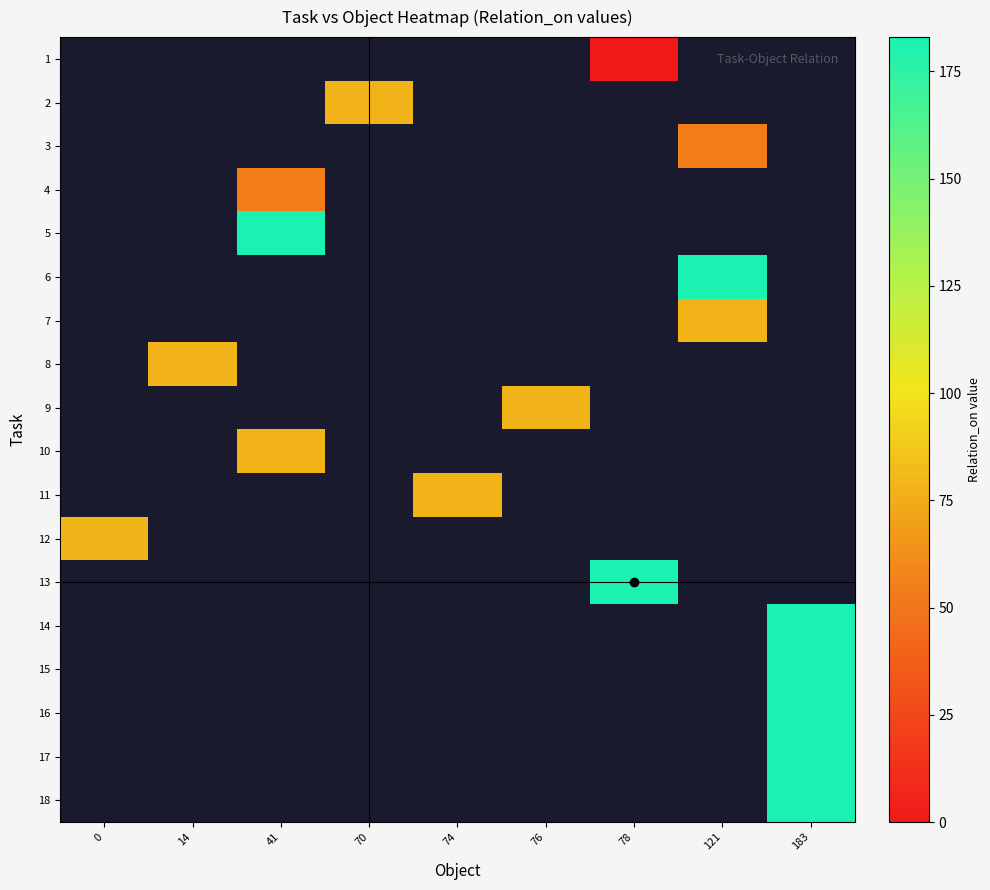

Is the value of row_6 at 121 greater than the value of row_10 at 14?

No